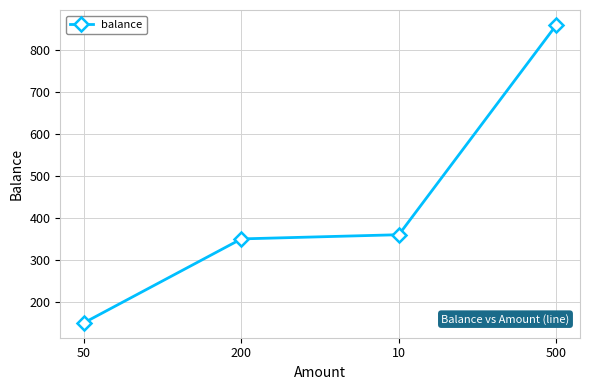

True or false: the data has more than 2 interior local peaks.

False